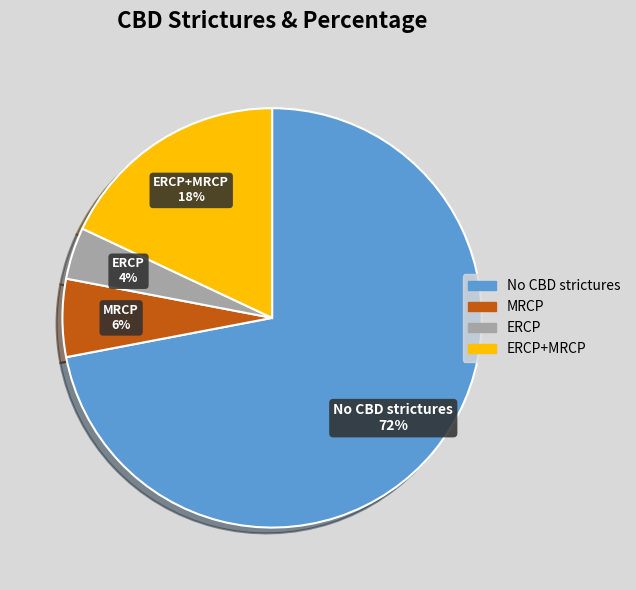

To the nearest percent, what is the average slice percentage?

25%